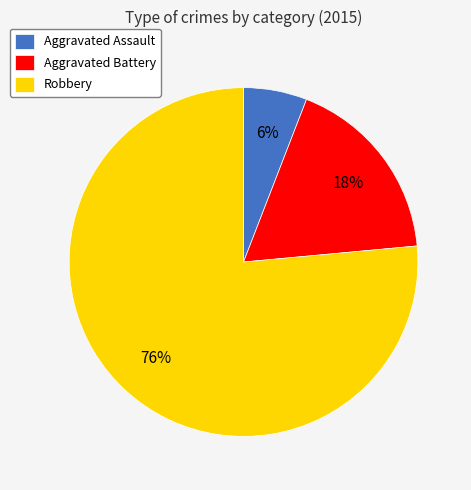

Which slice is the smallest?

Aggravated Assault